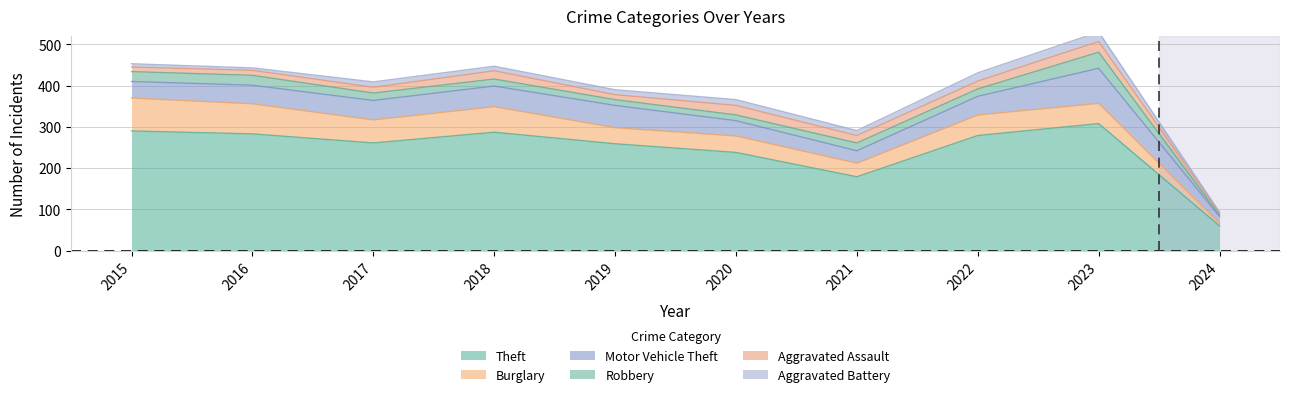

Between 2022 and 2018, which is larger?

2018